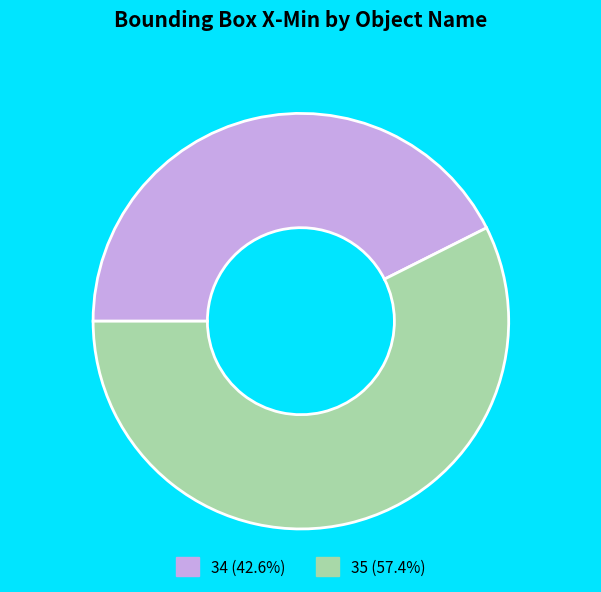

How many segments does this pie chart have?

2